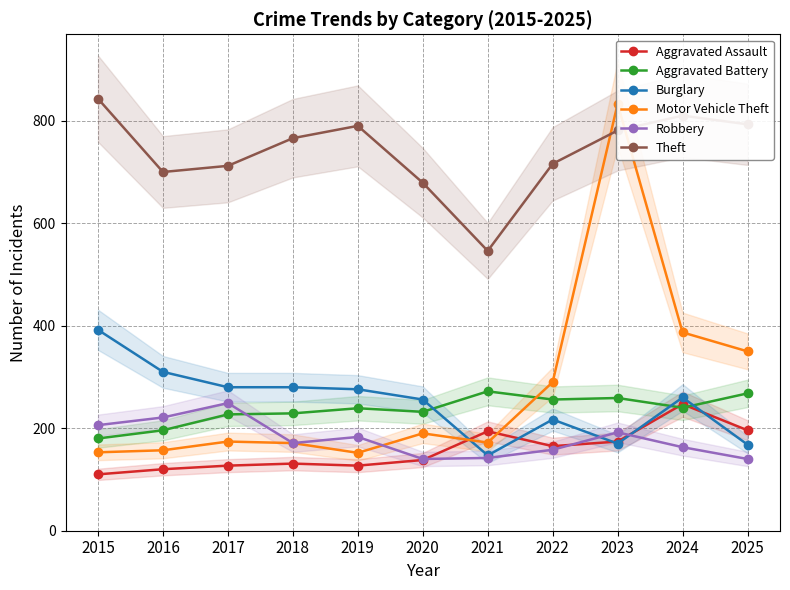

What is the value of the Robbery point at the 6th from the left?

140